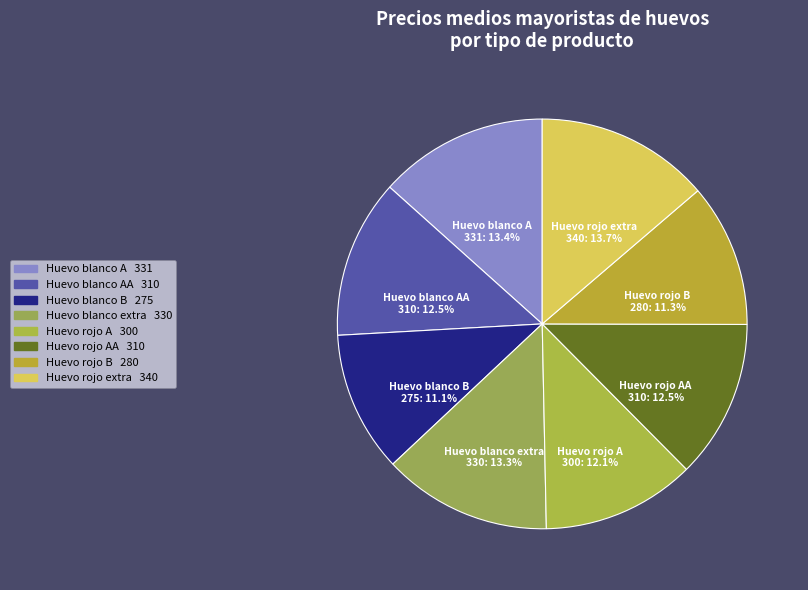

Approximately how many times larger is the value at Huevo rojo extra compared to Huevo blanco extra?

1.0